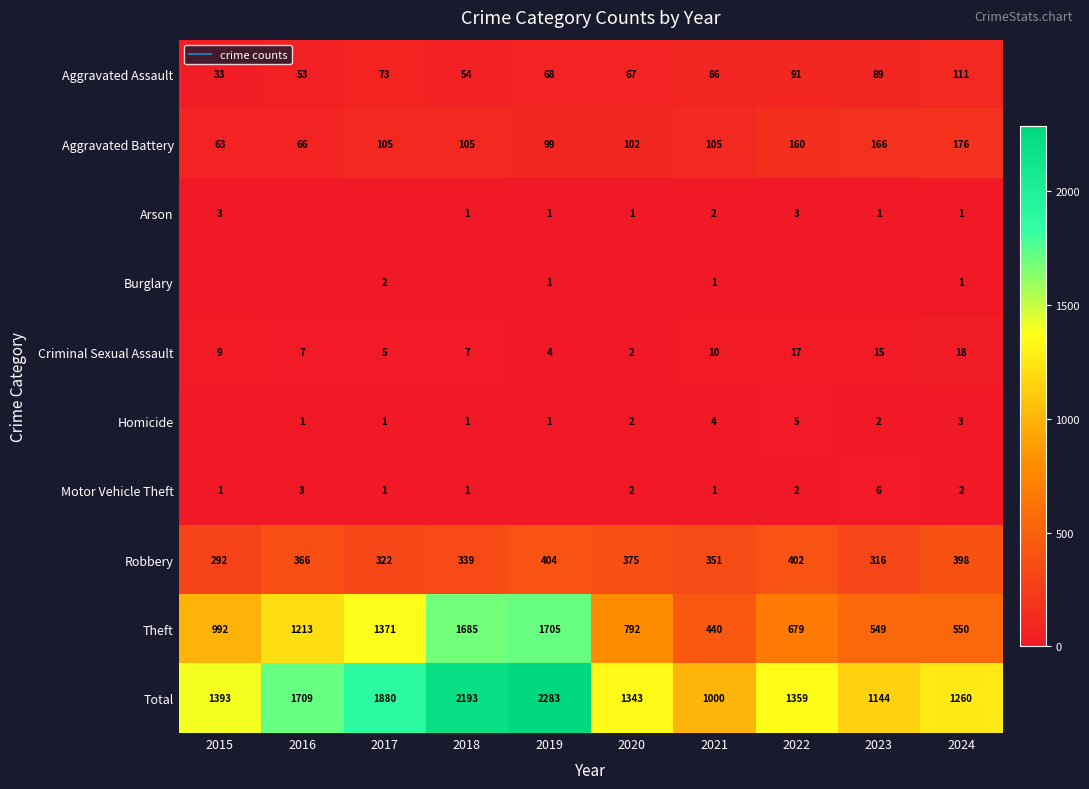

Rank the series at 2015 from highest to lowest value.

Total, Theft, Robbery, Aggravated Battery, Aggravated Assault, Criminal Sexual Assault, Arson, Motor Vehicle Theft, Burglary, Homicide